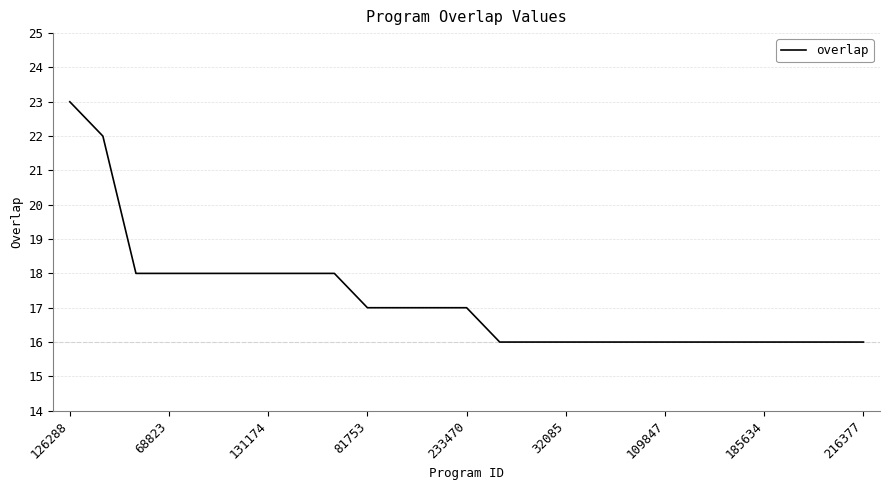

What is the maximum value shown in the chart?

23